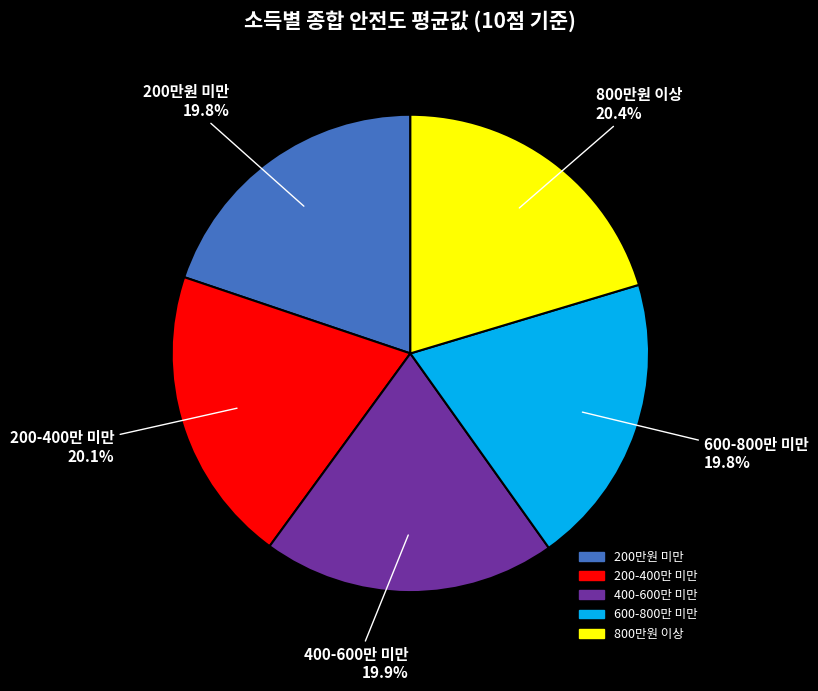

How much of the chart is everything except 400-600만 미만?

80.1%